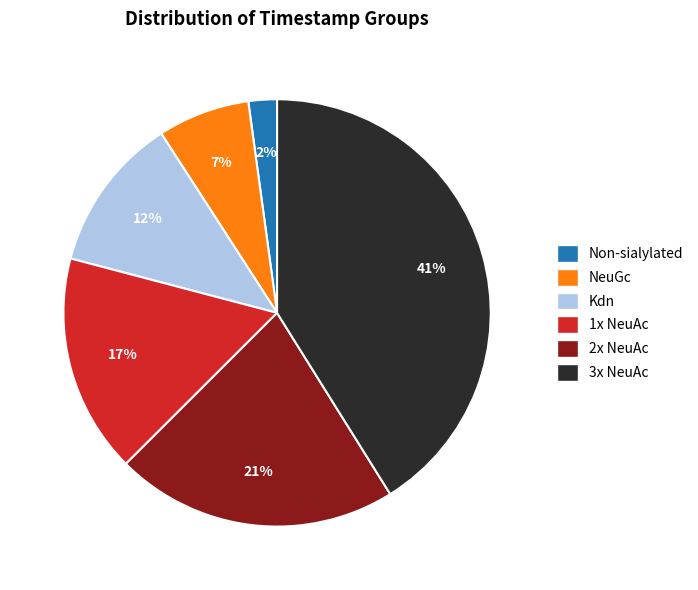

To the nearest percent, what portion does 2x NeuAc represent?

21%